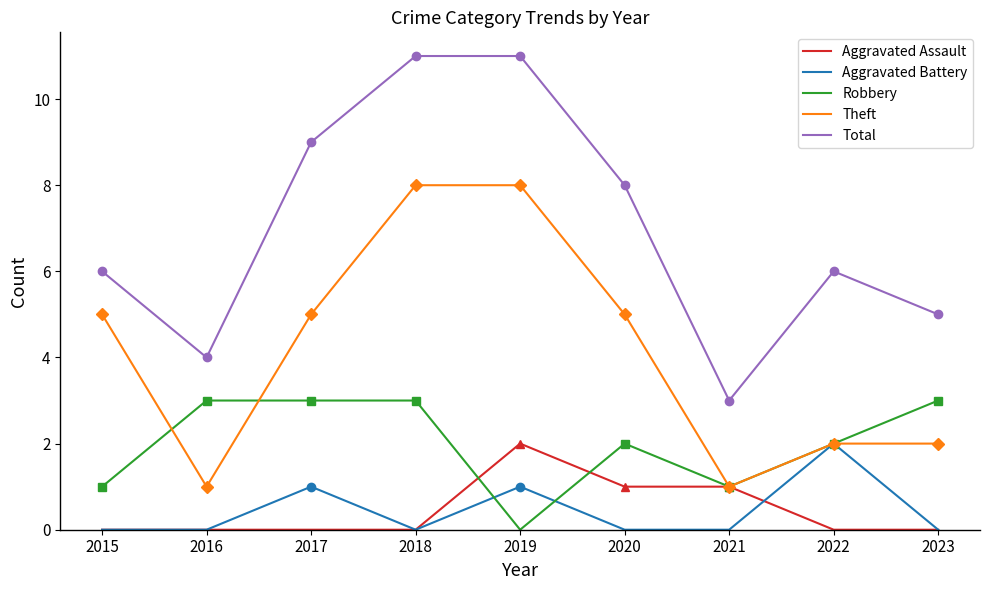

The Aggravated Assault series shows 1 at 2020. True or false?

True